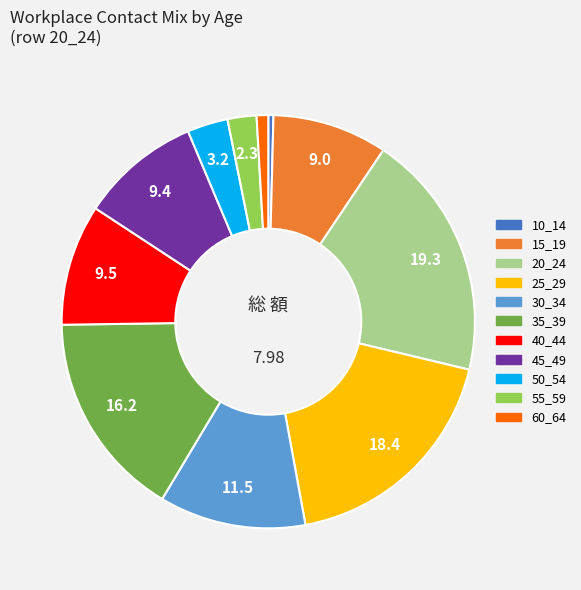

Is the sum of 45_49 and 50_54 greater than half?

No